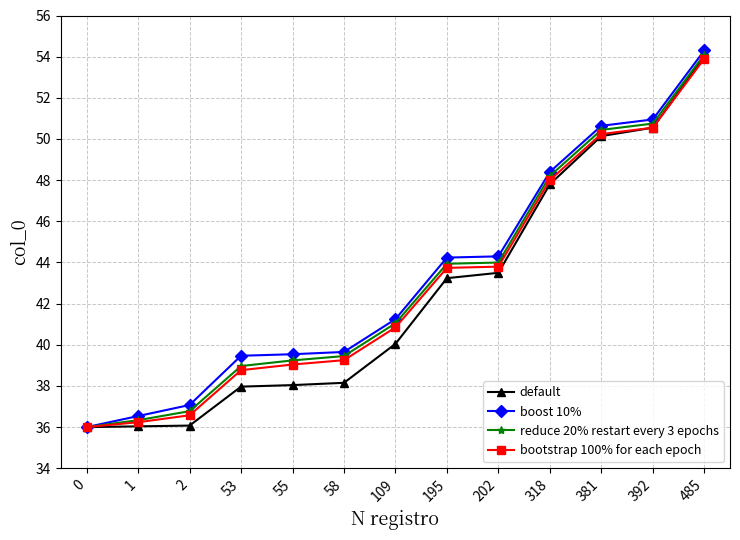

What is the spread (max minus min) of values at 195?

1.0